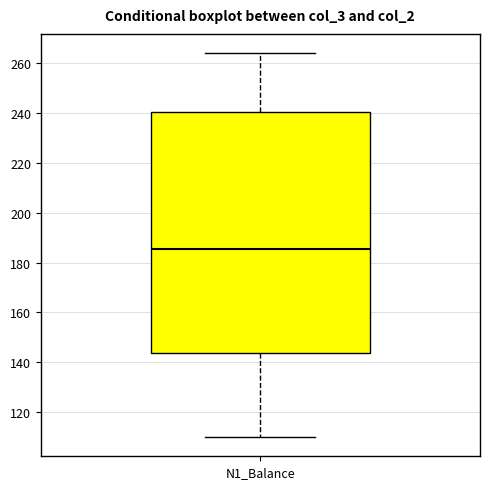

Where does the upper whisker of the box for N1_Balance end on the y-axis? The values are not printed on the chart, so give them approximately, as read against the axis.

264